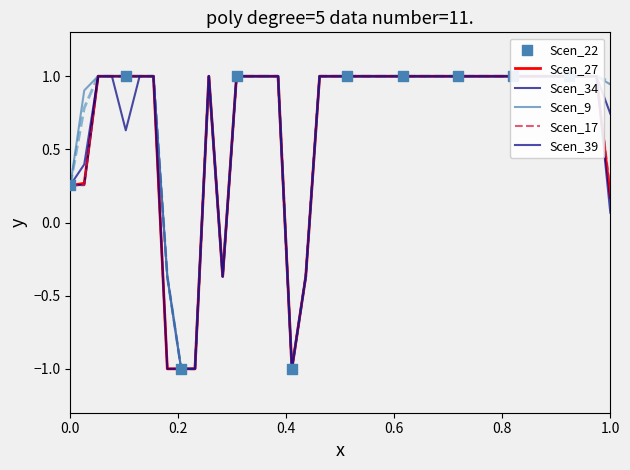

Which series has the largest Y range (max minus min)?

Scen_22